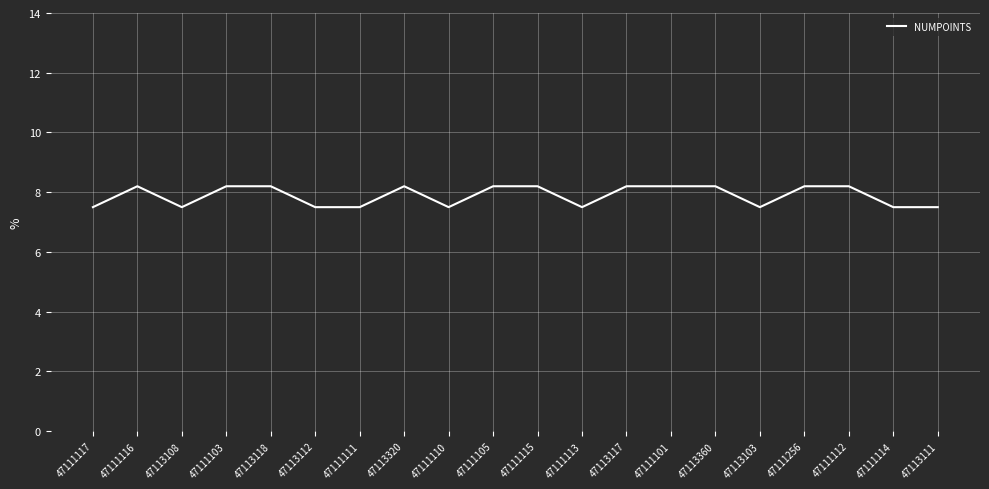

Reading left to right, list all the values displayed in this chart.

7.5	8.2	7.5	8.2	8.2	7.5	7.5	8.2	7.5	8.2	8.2	7.5	8.2	8.2	8.2	7.5	8.2	8.2	7.5	7.5